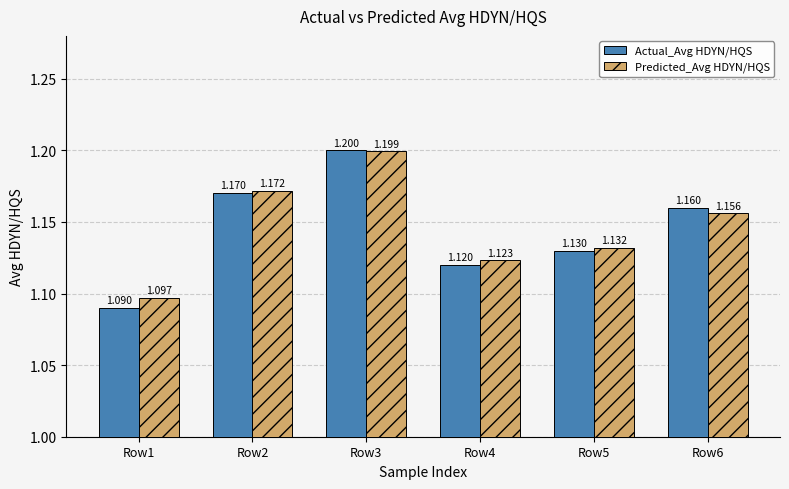

What is the approximate value of Actual_Avg HDYN/HQS at Row6?

1.2